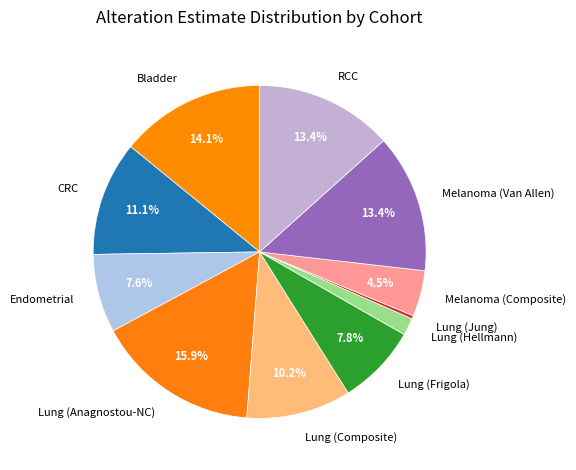

Which slice is the largest?

Lung (Anagnostou-NC)